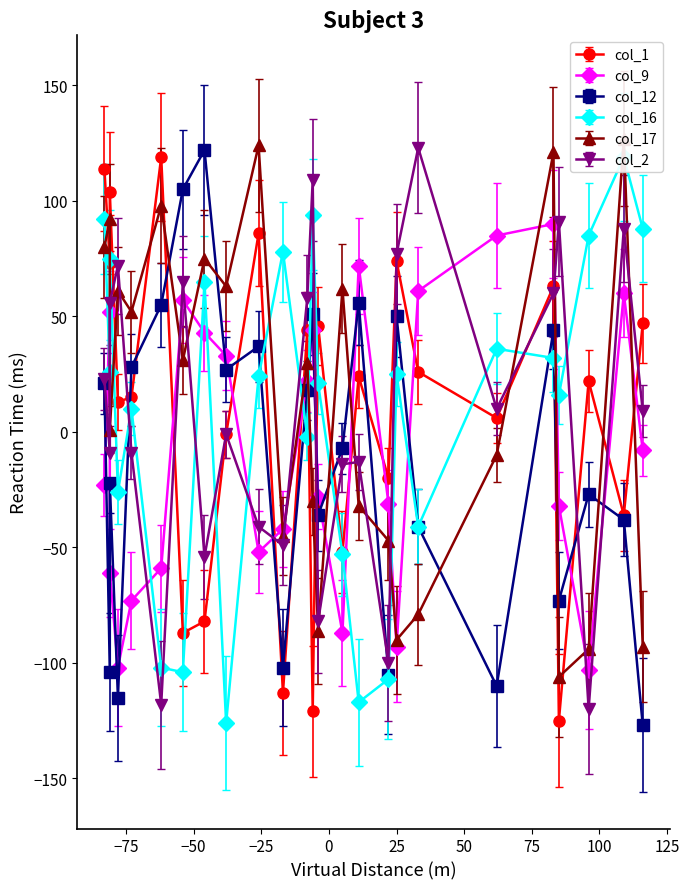

In col_12, how many points are higher than both neighbors (excluding endpoints)?

8